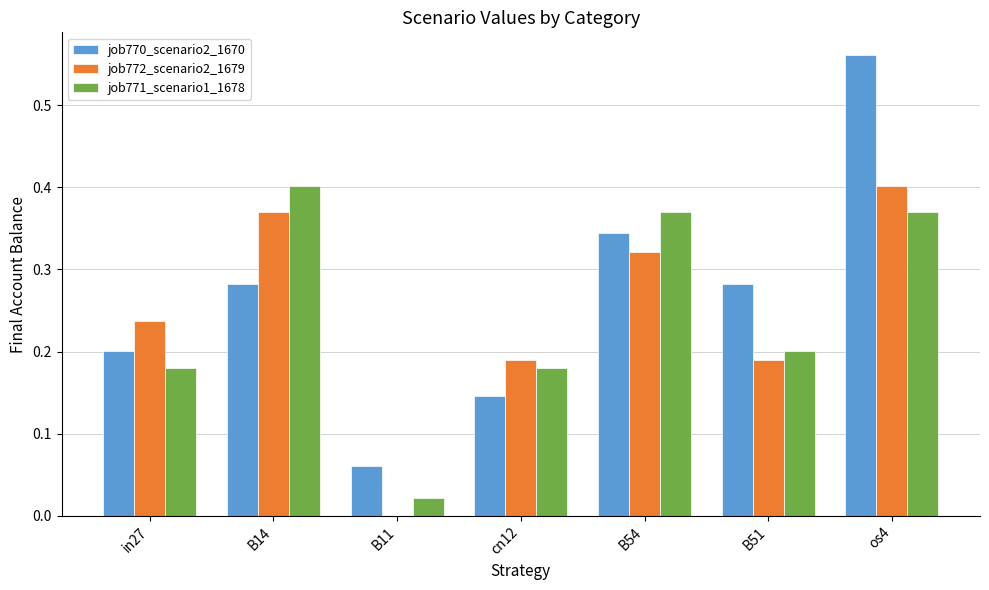

What is the sum of all job771_scenario1_1678 values?

1.7